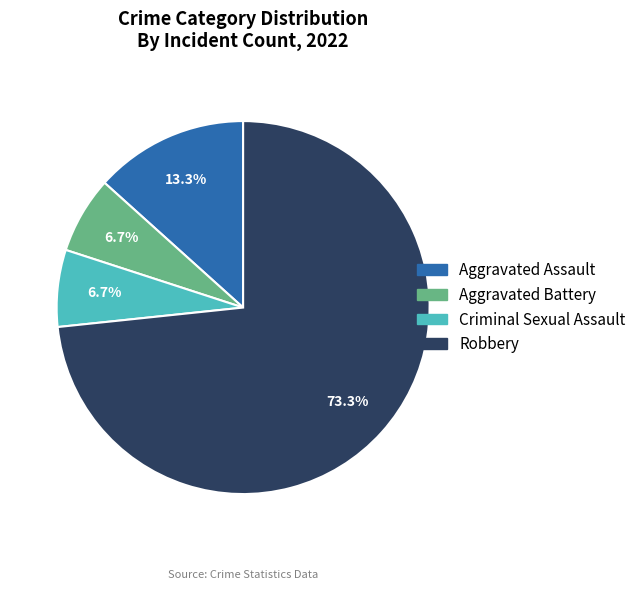

To the nearest percent, what percentage of the pie is Aggravated Assault?

13%